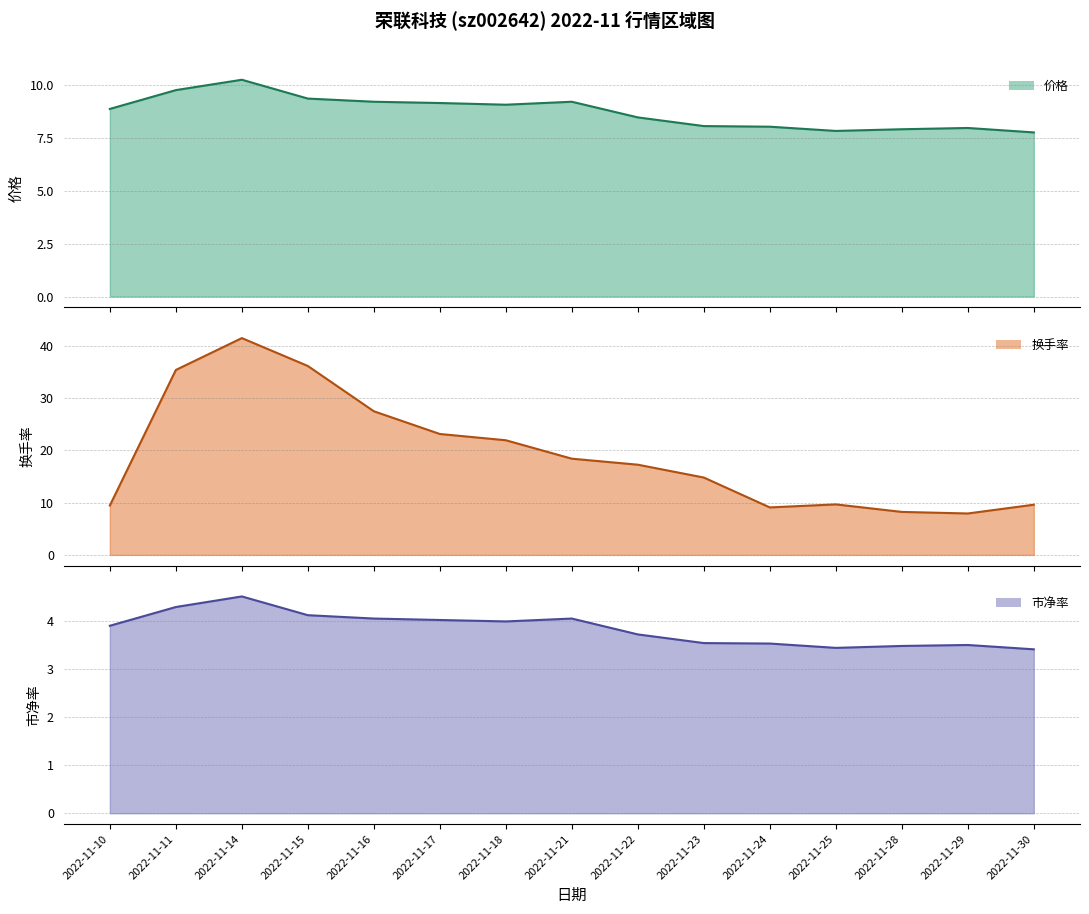

True or false: 市净率 (line) and 换手率 (line) intersect in this chart.

False